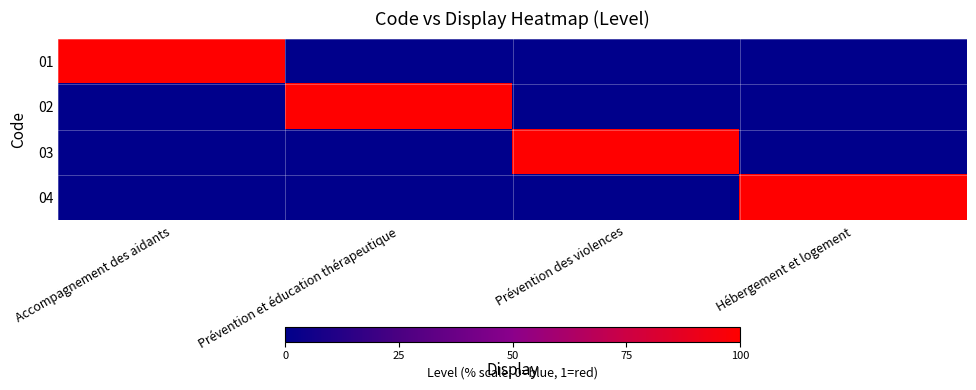

Reading right to left, what are all the values shown in this chart?

01: Hébergement et logement=0	Prévention des violences=0	Prévention et éducation thérapeutique=0	Accompagnement des aidants=1
02: Hébergement et logement=0	Prévention des violences=0	Prévention et éducation thérapeutique=1	Accompagnement des aidants=0
03: Hébergement et logement=0	Prévention des violences=1	Prévention et éducation thérapeutique=0	Accompagnement des aidants=0
04: Hébergement et logement=1	Prévention des violences=0	Prévention et éducation thérapeutique=0	Accompagnement des aidants=0